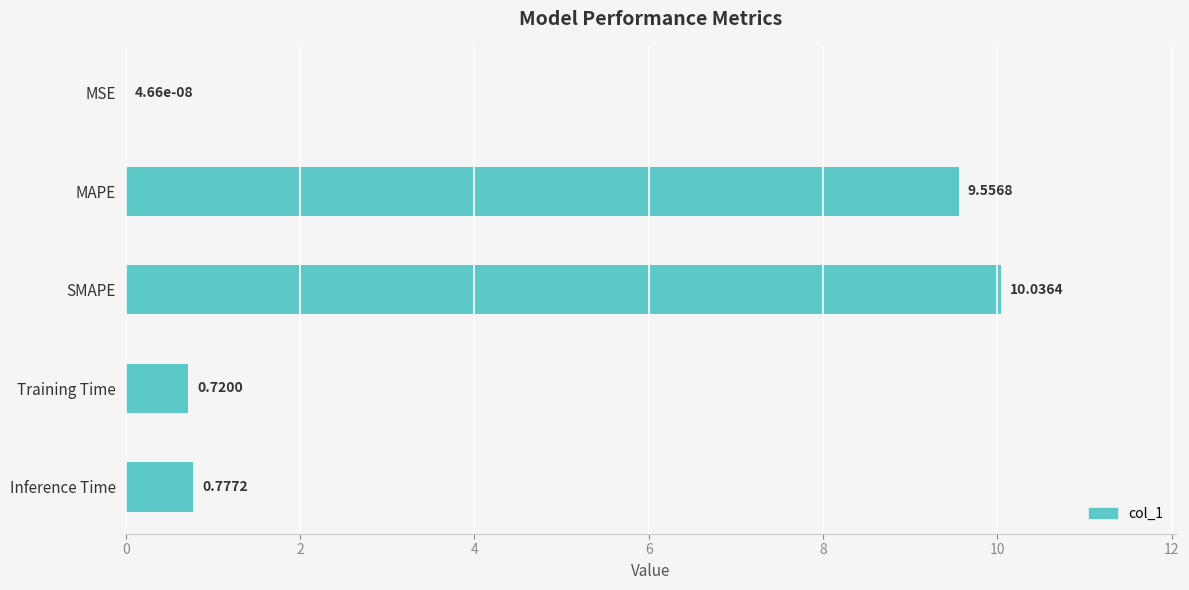

What is the change in value from MSE to Inference Time?

+0.8